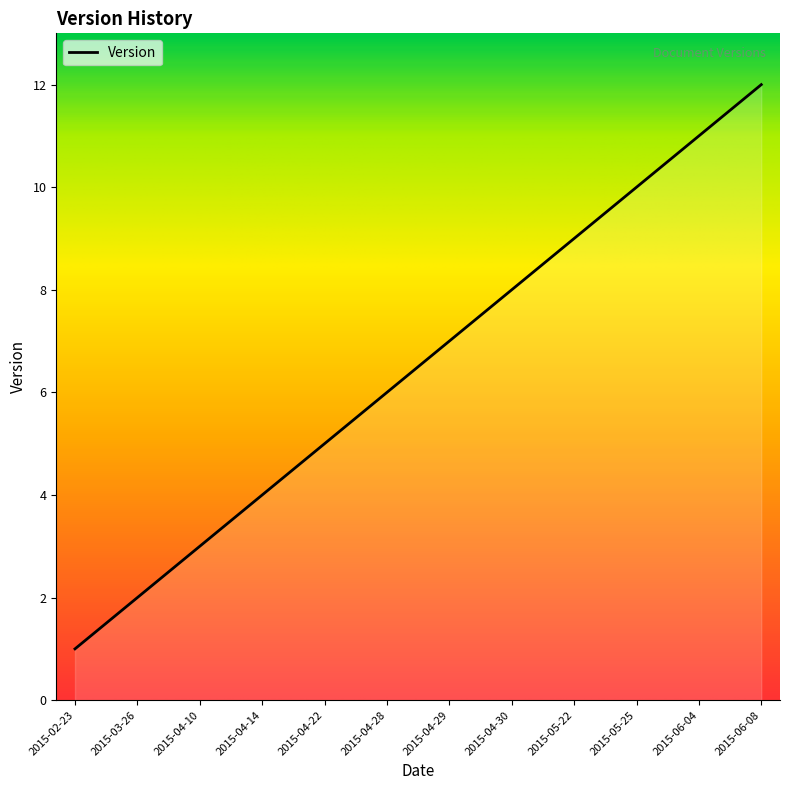

What position from the right is 2015-03-26?

11